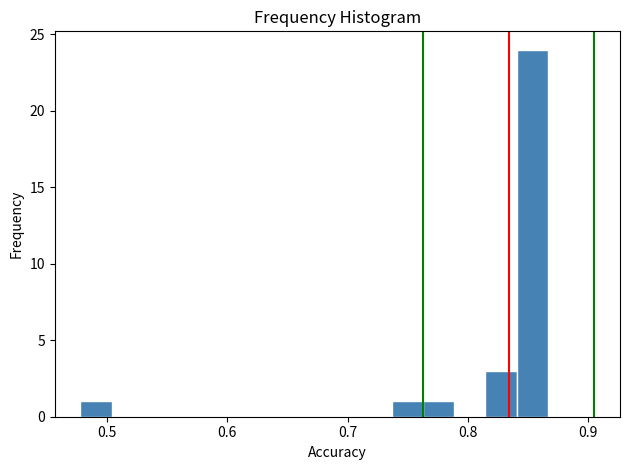

Around what value on the x-axis is the tallest bar? Give the approximate position of its centre, as read against the axis.

0.85